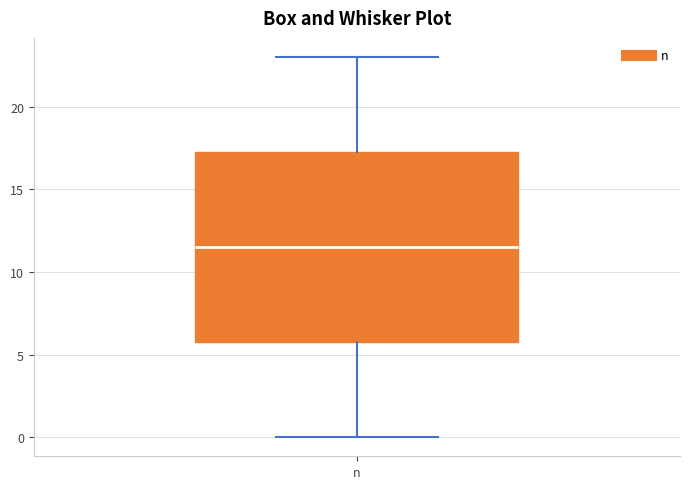

Where is the upper edge of the box for n on the y-axis? The values are not printed on the chart, so give them approximately, as read against the axis.

17.5